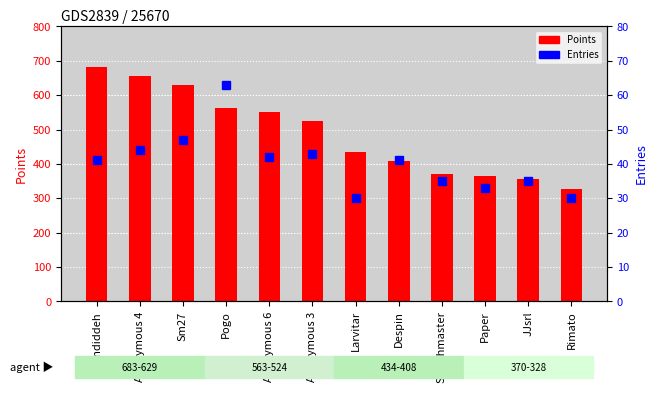

What is the difference between the Entries values at Larvitar and JJsrl?

5